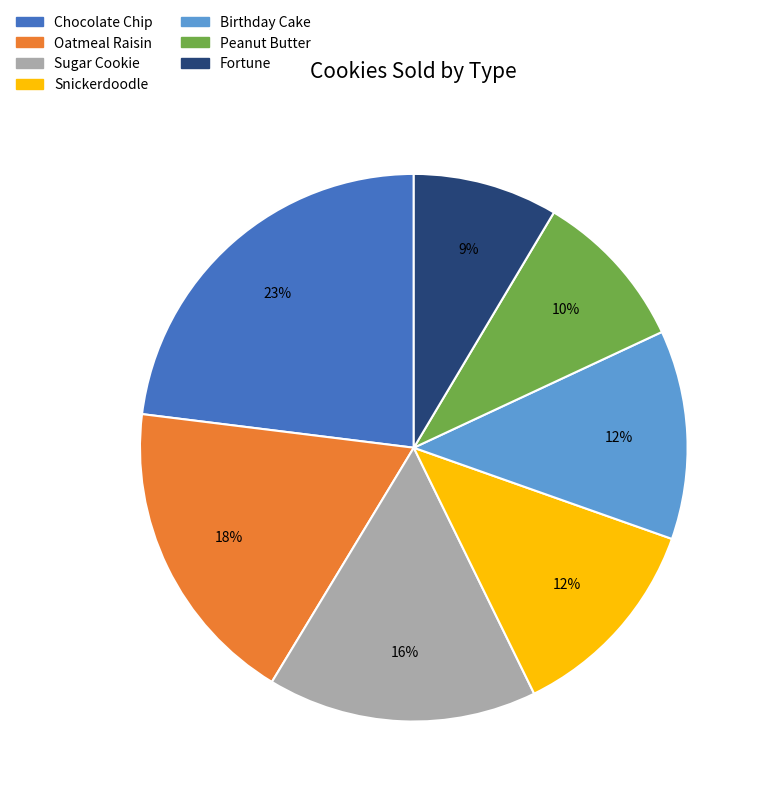

Does any single category account for the majority?

No